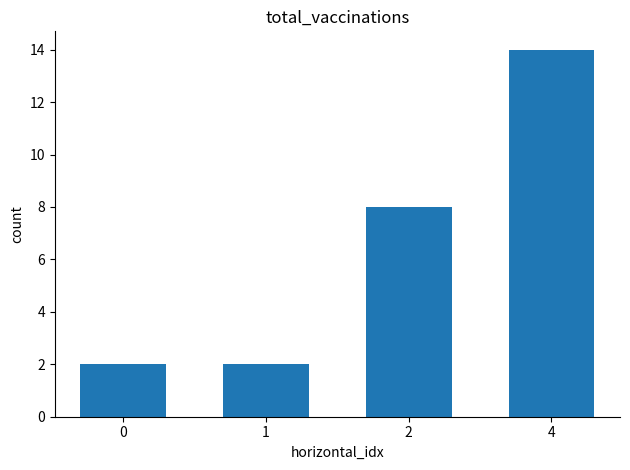

What is the sum of the values at 0 and 1?

4